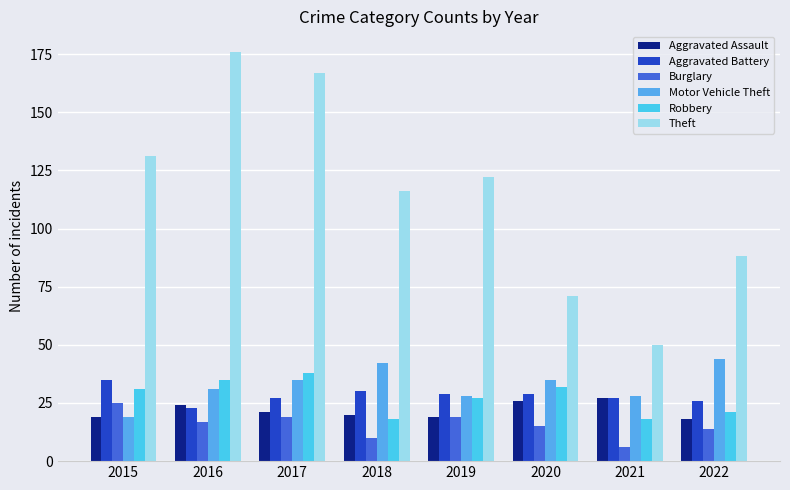

Rank the series at 2022 from highest to lowest value.

Theft, Motor Vehicle Theft, Aggravated Battery, Robbery, Aggravated Assault, Burglary